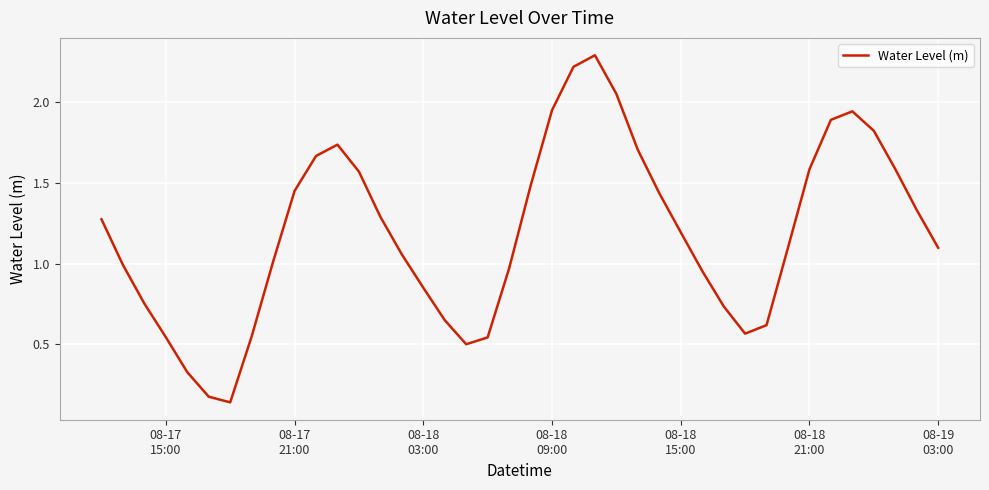

Does the chart display data point markers on the line(s)?

No